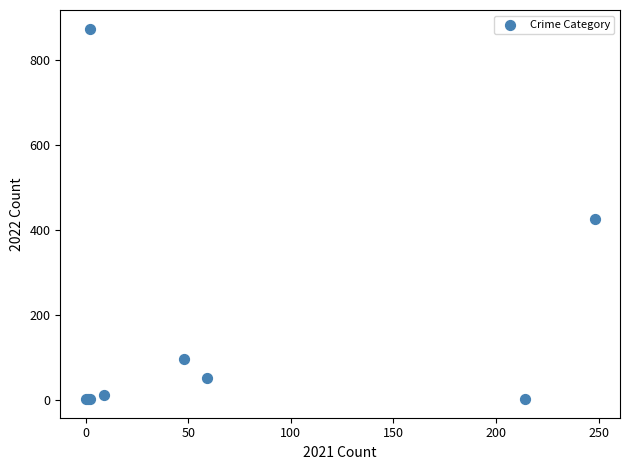

What Y value in the scatter plot is closest to 437?

426